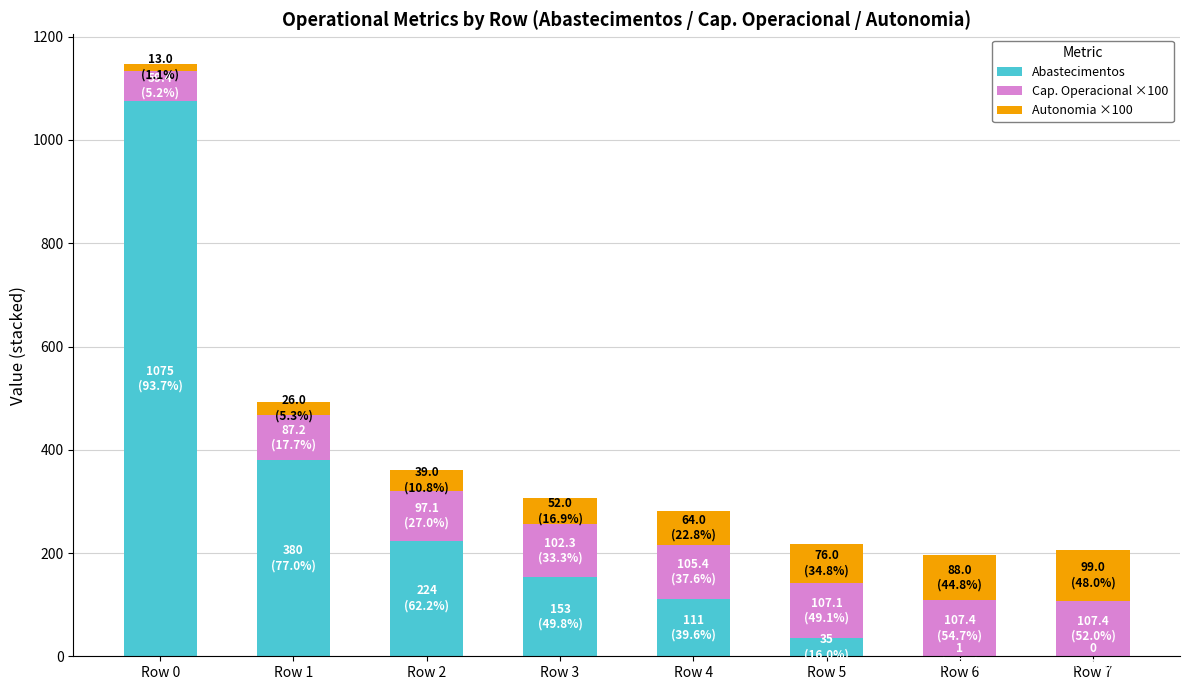

At which label does Abastecimentos reach its peak?

Row 0